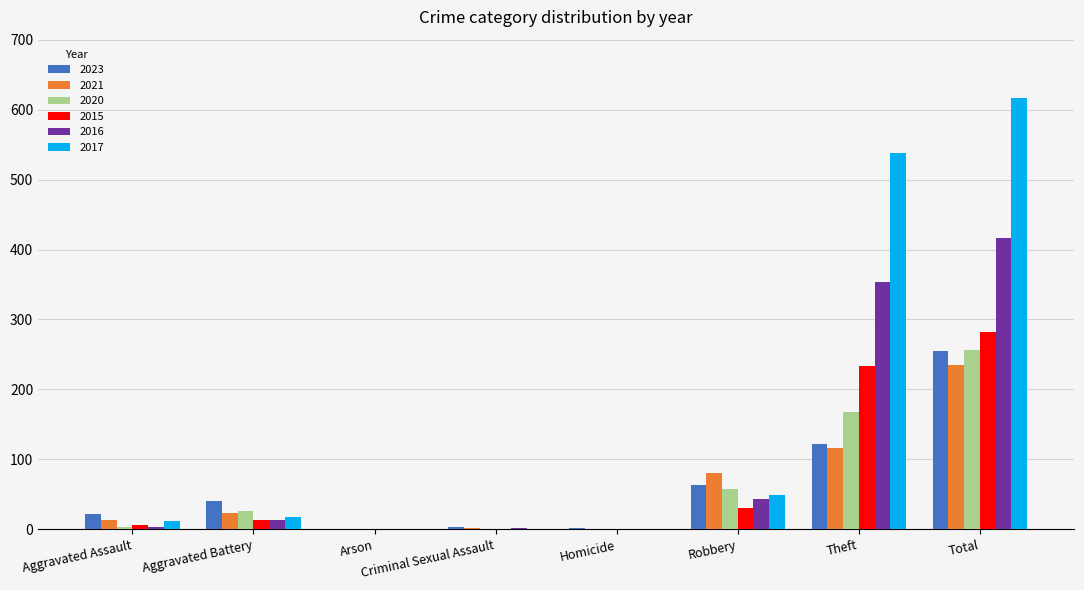

Which series has the largest range (max minus min)?

2017